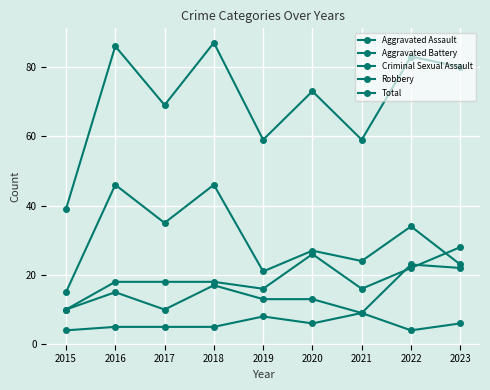

Is this an area chart (filled region under the line)?

No